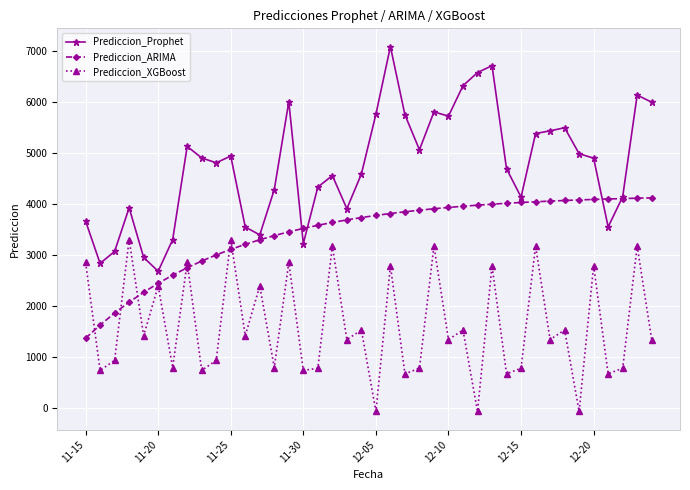

What is the highest value of the Prediccion_Prophet series?

7077.1